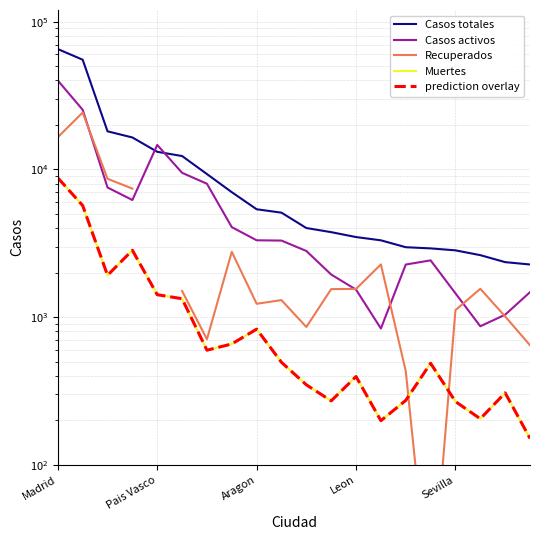

At which category is the sum across all series the highest?

Madrid